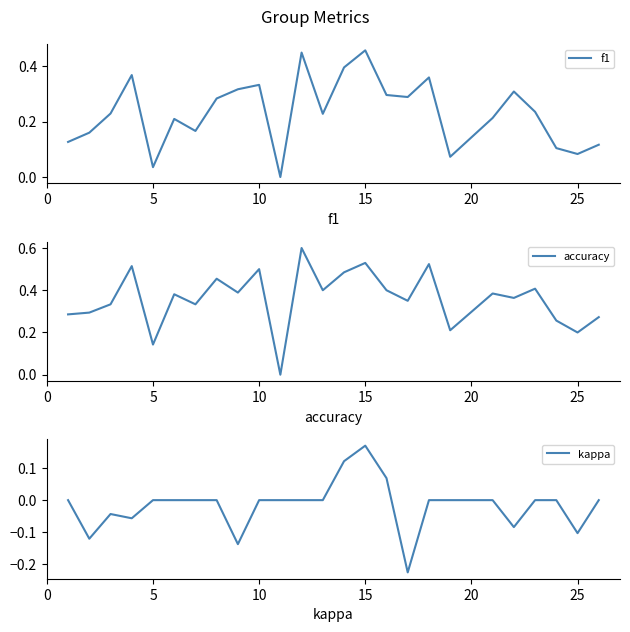

What is the difference between the maximum and minimum values in the accuracy series?

0.6